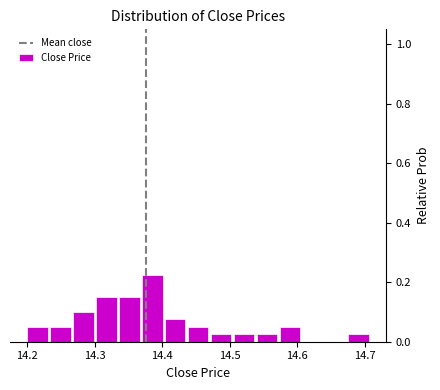

Read against the x-axis, roughly where is the centre of the tallest bar?

14.39